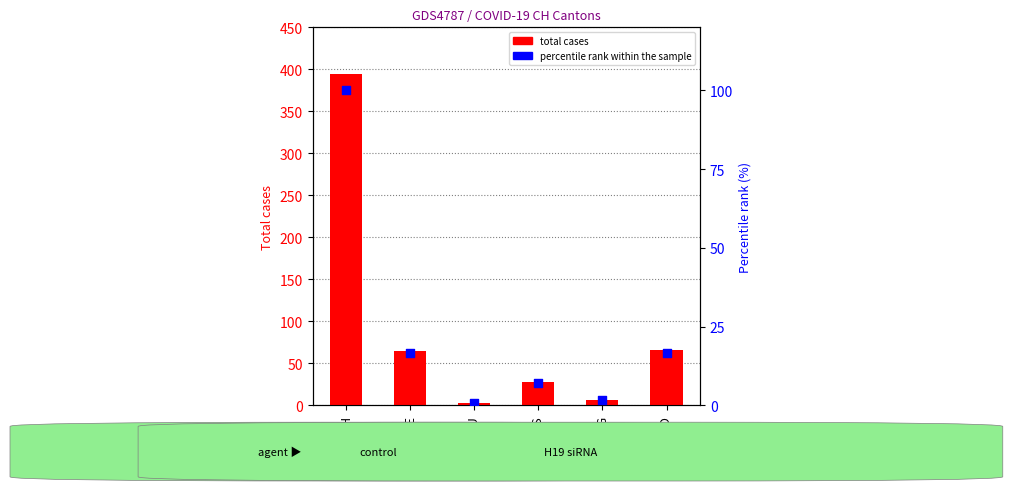

What is the total value across all series at JU?

3.8